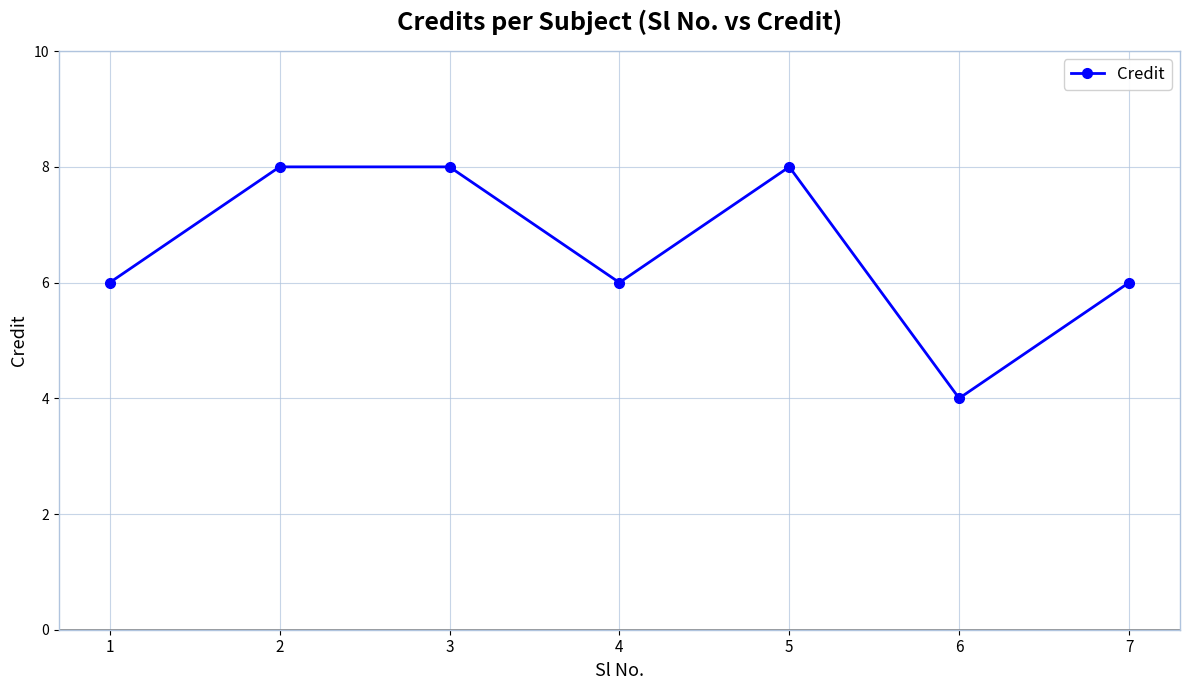

How many series are shown in this chart?

1